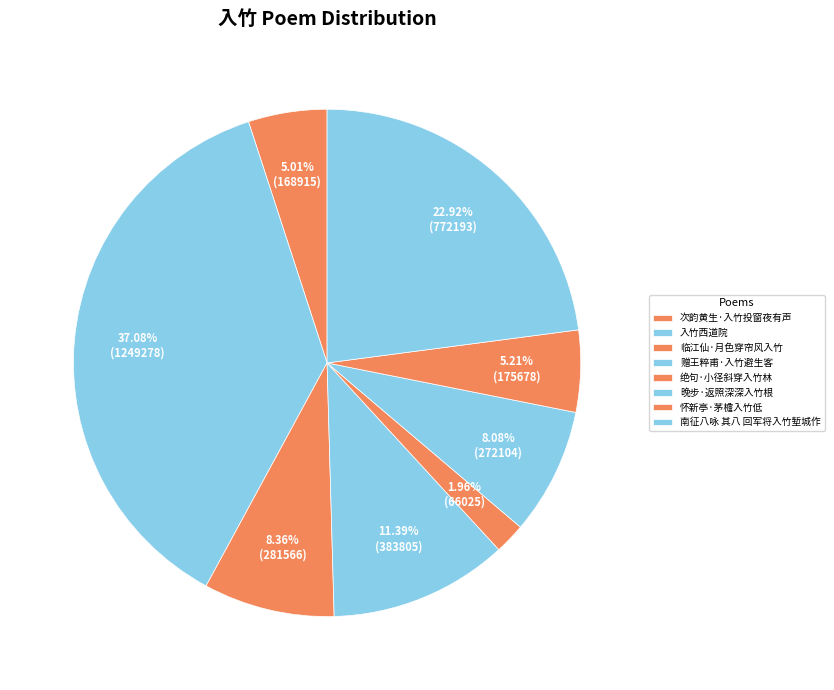

How many segments does this pie chart have?

8